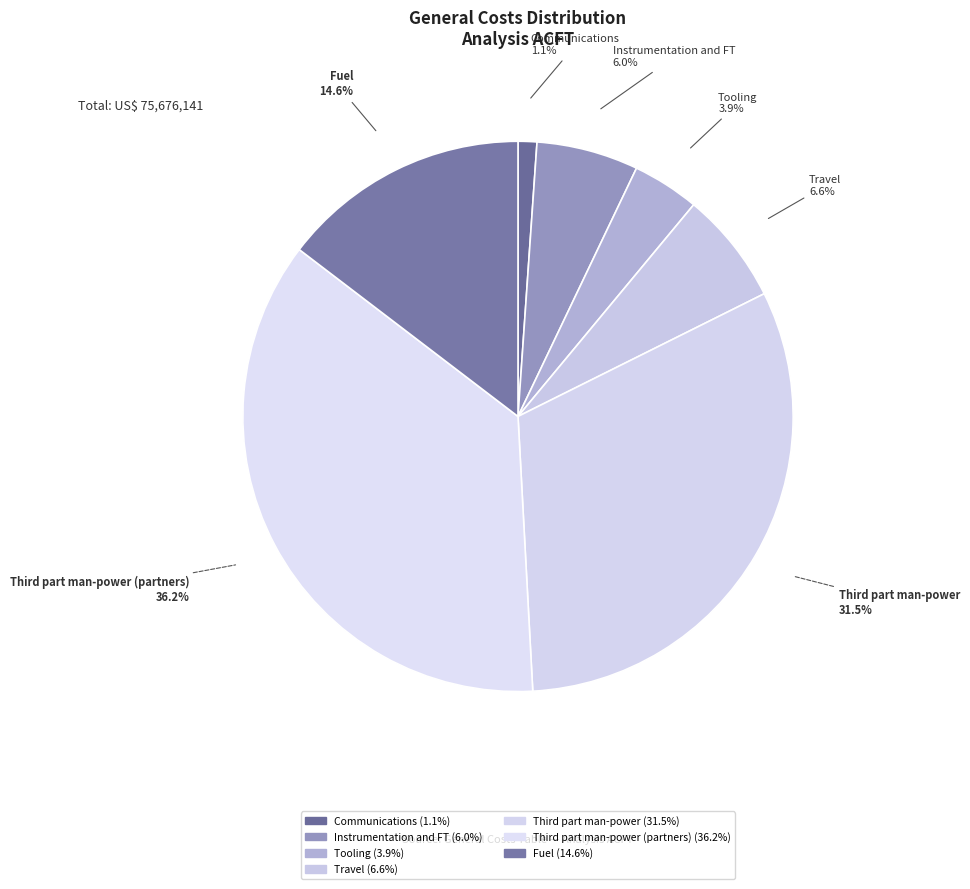

How many segments does this pie chart have?

7